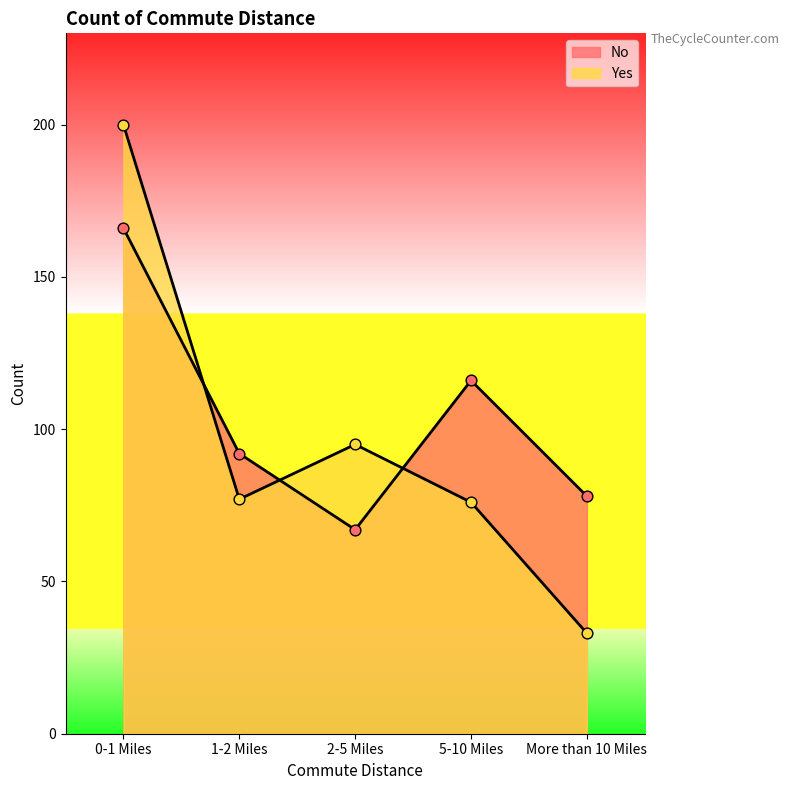

Which series has the largest total across all categories?

No